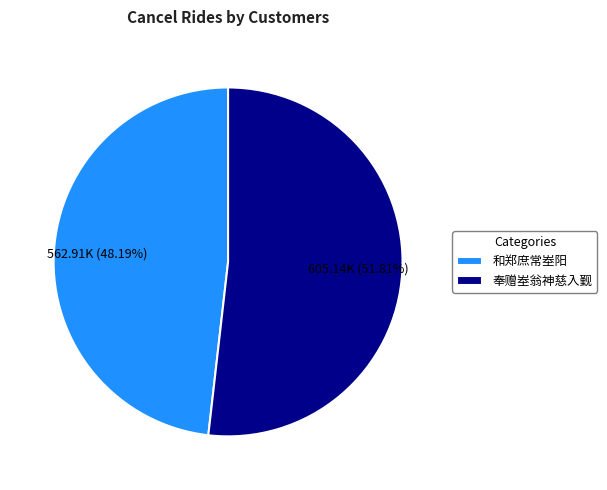

Does any single category account for the majority?

Yes